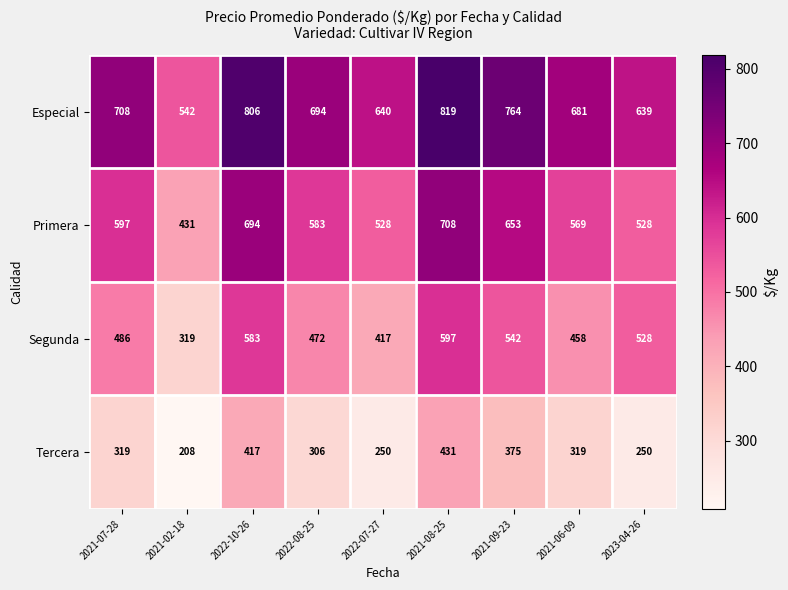

What value does the Segunda series have at 2021-08-25, to the nearest 50?

600